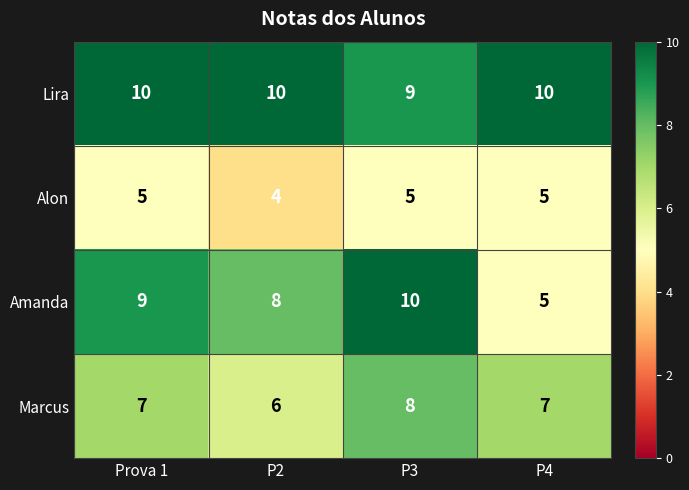

At Prova 1, list the series in order from largest to smallest.

Lira, Amanda, Marcus, Alon